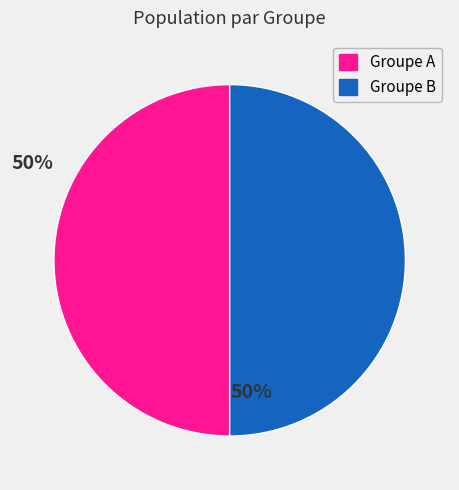

Combined, do Groupe B and Groupe A account for over 50%?

Yes